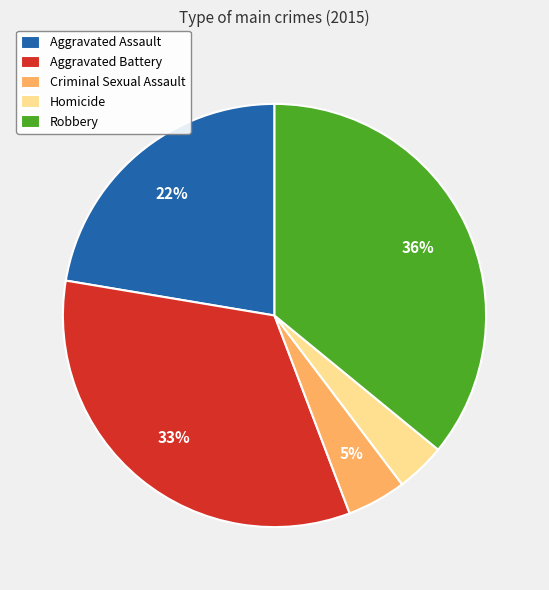

How many segments does this pie chart have?

5